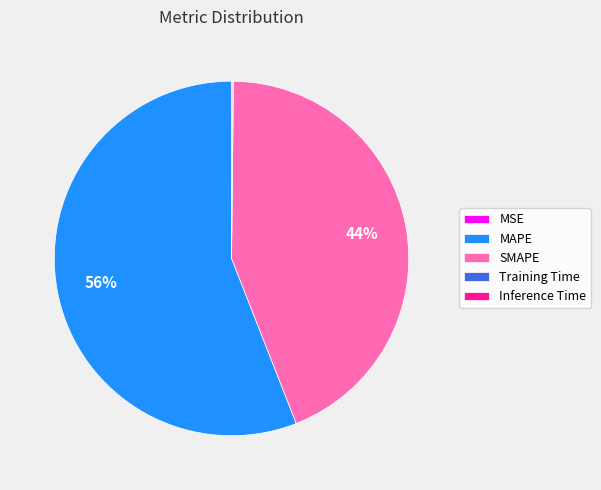

To the nearest percent, what is the combined percentage of MAPE and SMAPE?

100%